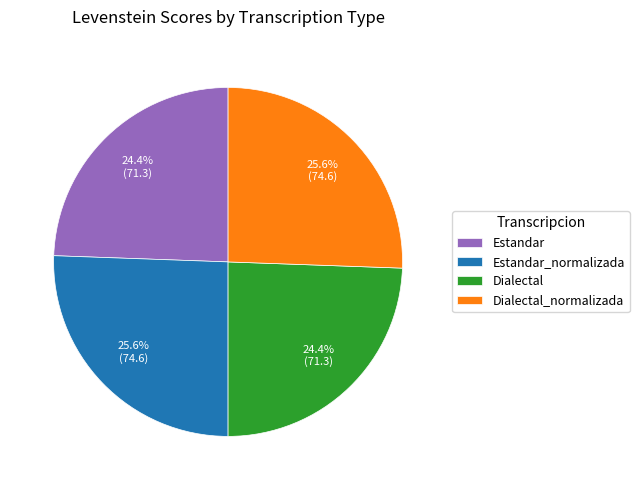

To the nearest percent, what is the combined percentage of Dialectal_normalizada and Estandar?

50%